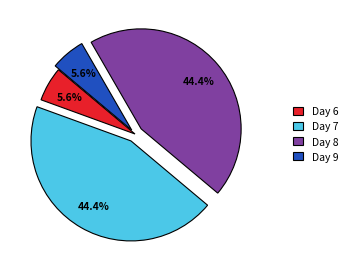

What is the ratio of the value at Day 7 to the value at Day 8?

1.0